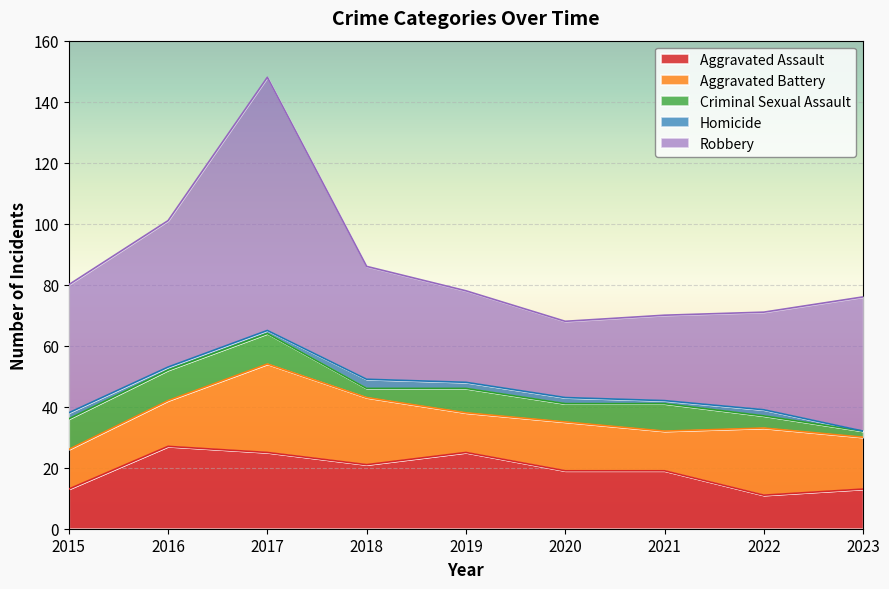

Reading right to left, transcribe all the data shown in this chart.

Aggravated Assault: 2023=13	2022=11	2021=19	2020=19	2019=25	2018=21	2017=25	2016=27	2015=13
Aggravated Battery: 2023=17	2022=22	2021=13	2020=16	2019=13	2018=22	2017=29	2016=15	2015=13
Criminal Sexual Assault: 2023=2	2022=4	2021=9	2020=6	2019=8	2018=3	2017=10	2016=10	2015=10
Homicide: 2023=0	2022=2	2021=1	2020=2	2019=2	2018=3	2017=1	2016=1	2015=2
Robbery: 2023=44	2022=32	2021=28	2020=25	2019=30	2018=37	2017=83	2016=48	2015=42